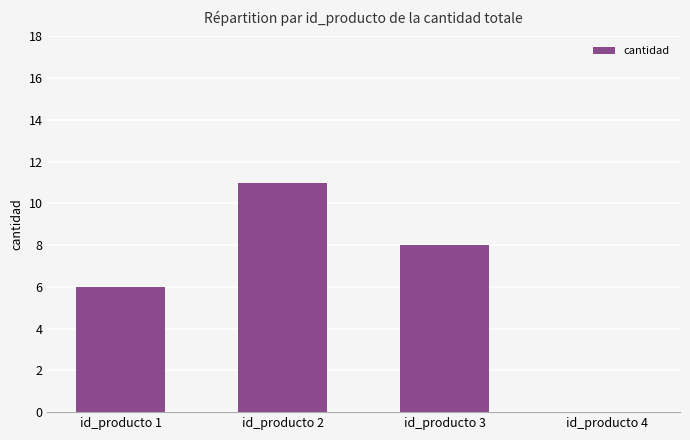

Between id_producto 3 and id_producto 2, which is larger?

id_producto 2